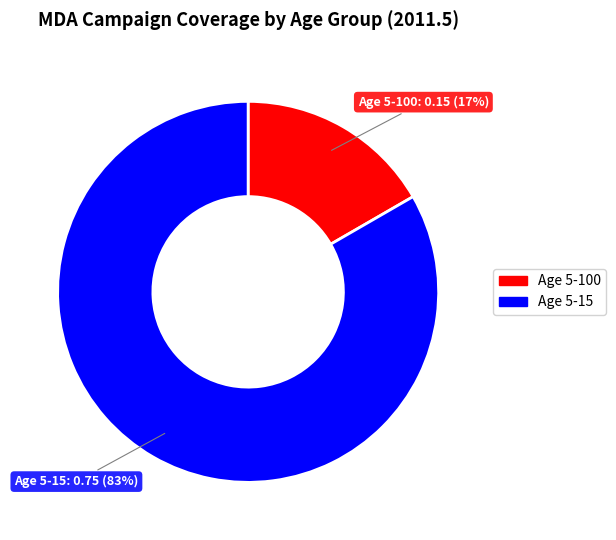

To the nearest percent, what portion does Age 5-100 represent?

17%